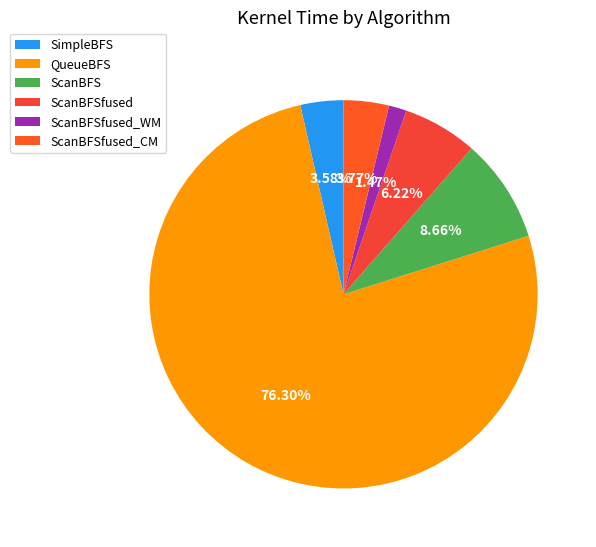

To the nearest percent, what is the difference between the largest and smallest slice percentages?

75%